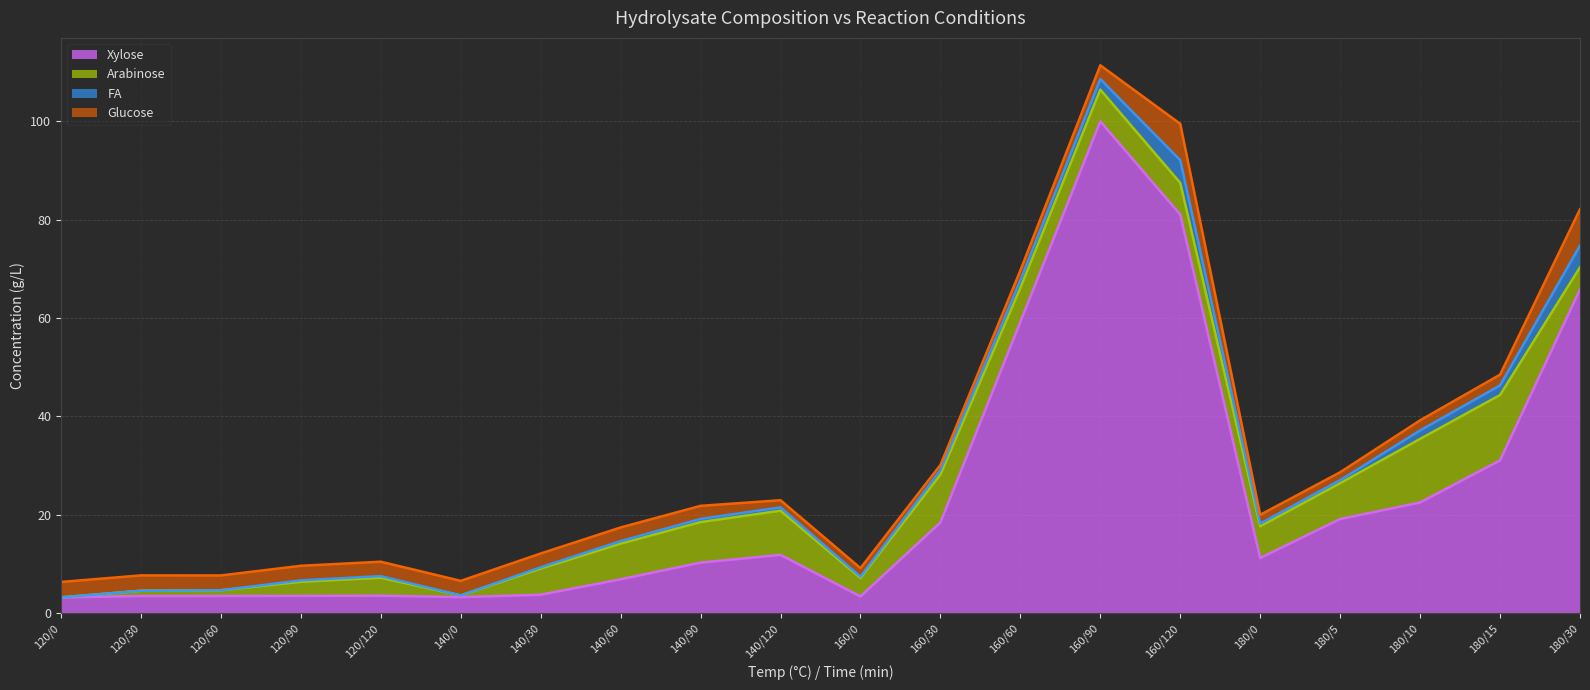

True or false: Arabinose has a value of 6.9 at 160/60.

True